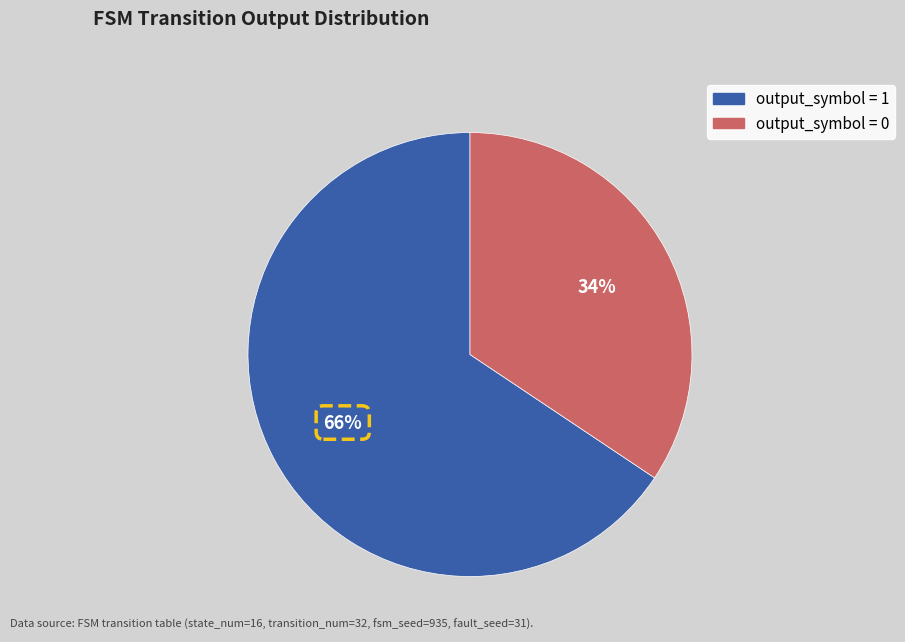

To the nearest percent, what is the combined percentage of output_symbol = 1 and output_symbol = 0?

100%